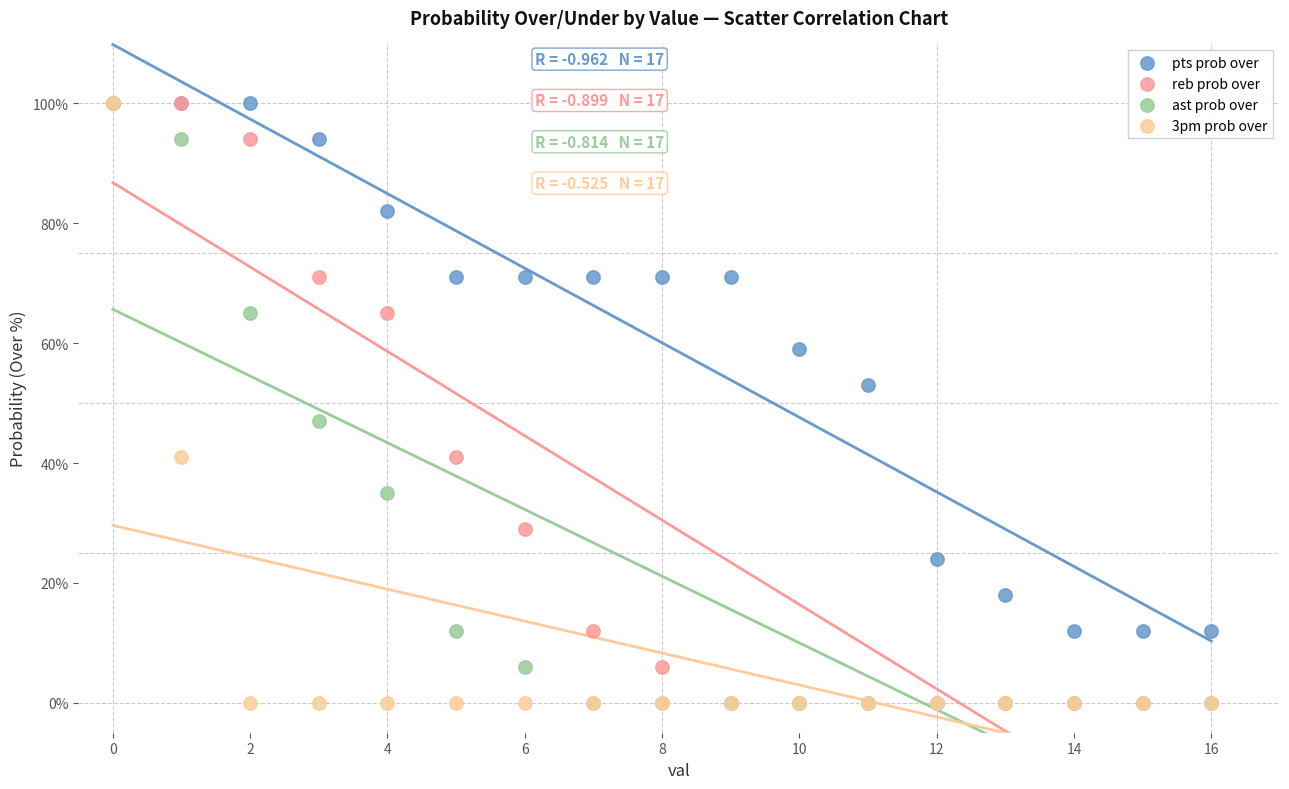

What are all the series names shown in the legend?

pts prob over, reb prob over, ast prob over, 3pm prob over